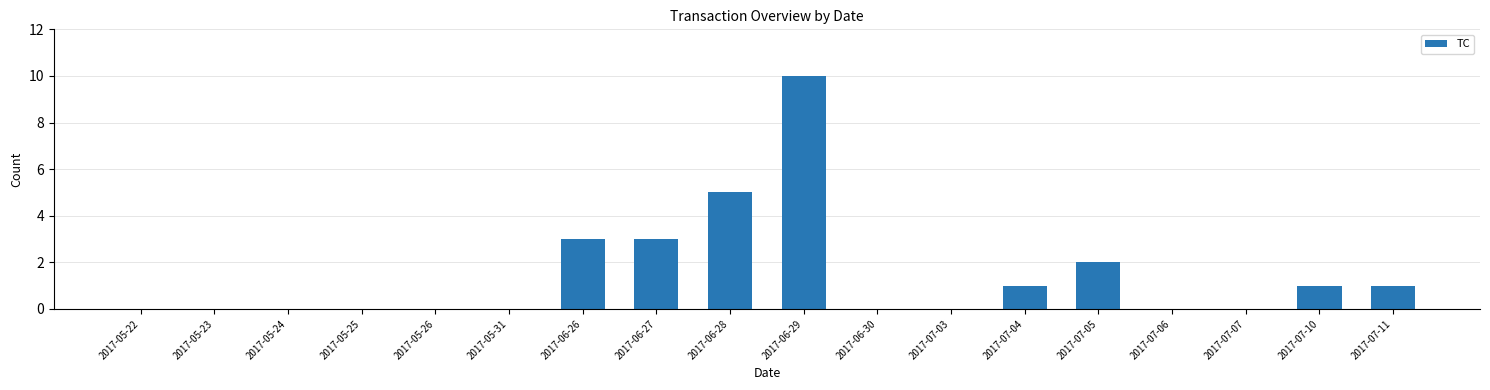

Is it true that the value at 2017-06-30 is 0?

True